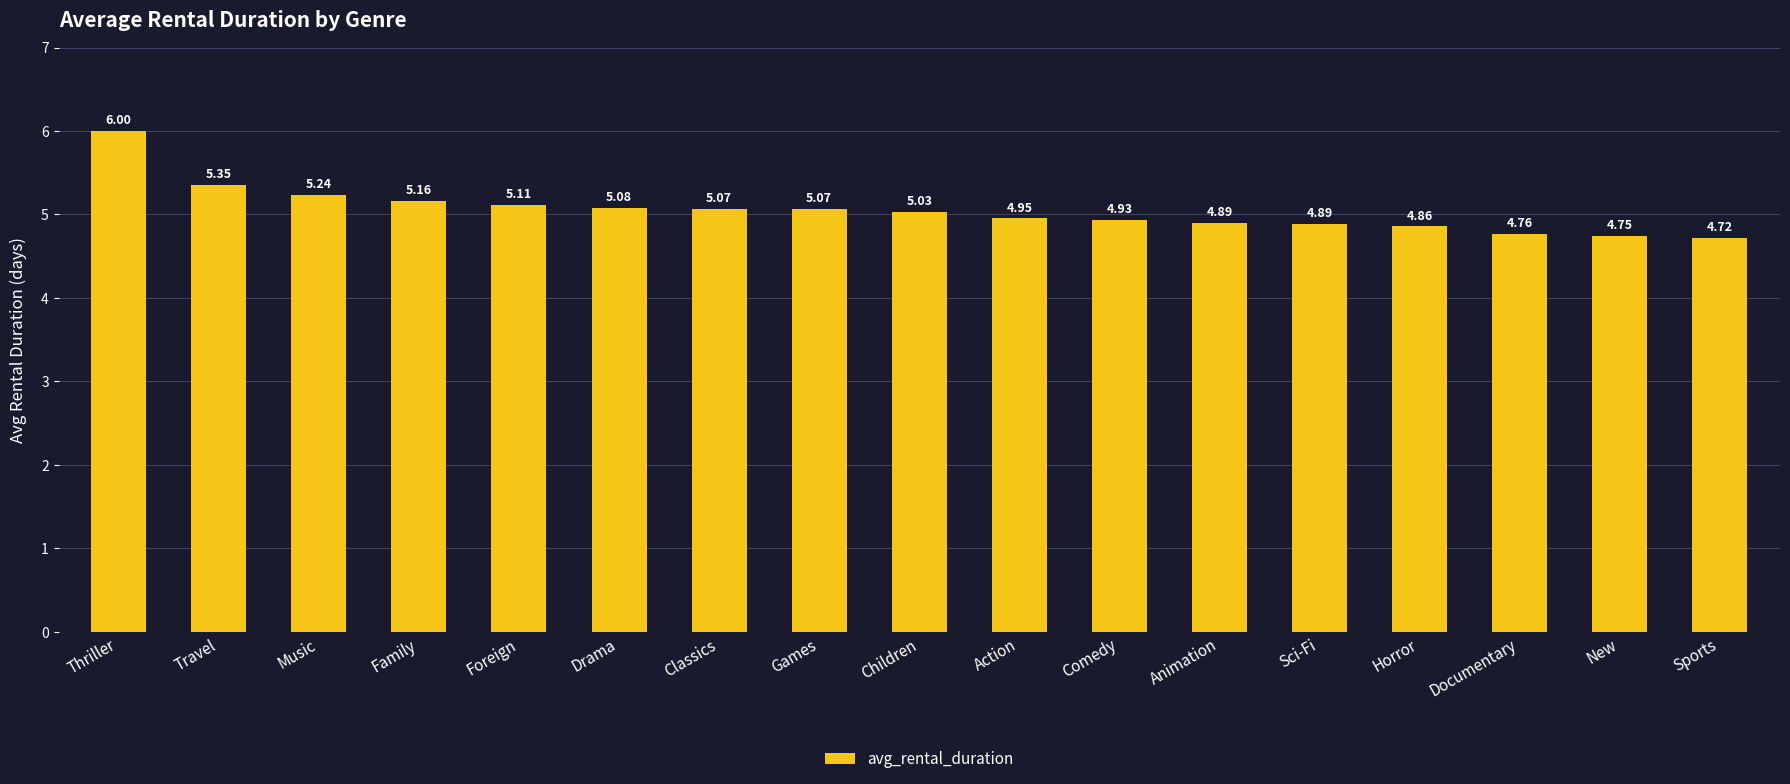

Which has a higher value, Thriller or Games?

Thriller